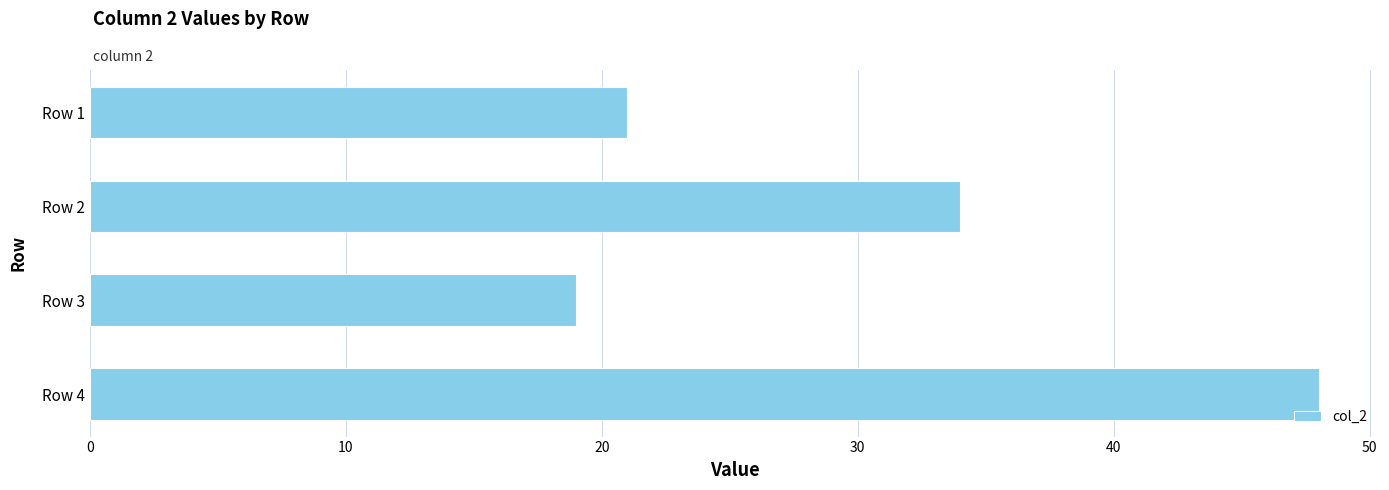

At which label is the value closest to 33?

Row 2